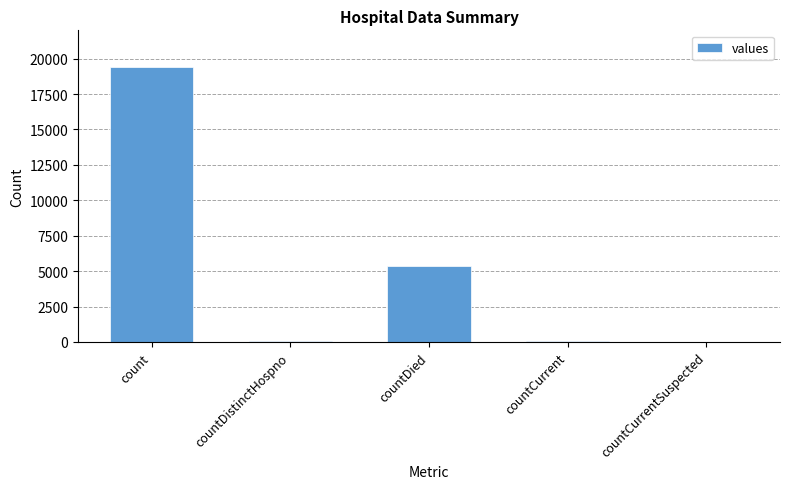

What is the sum of all values?

24875